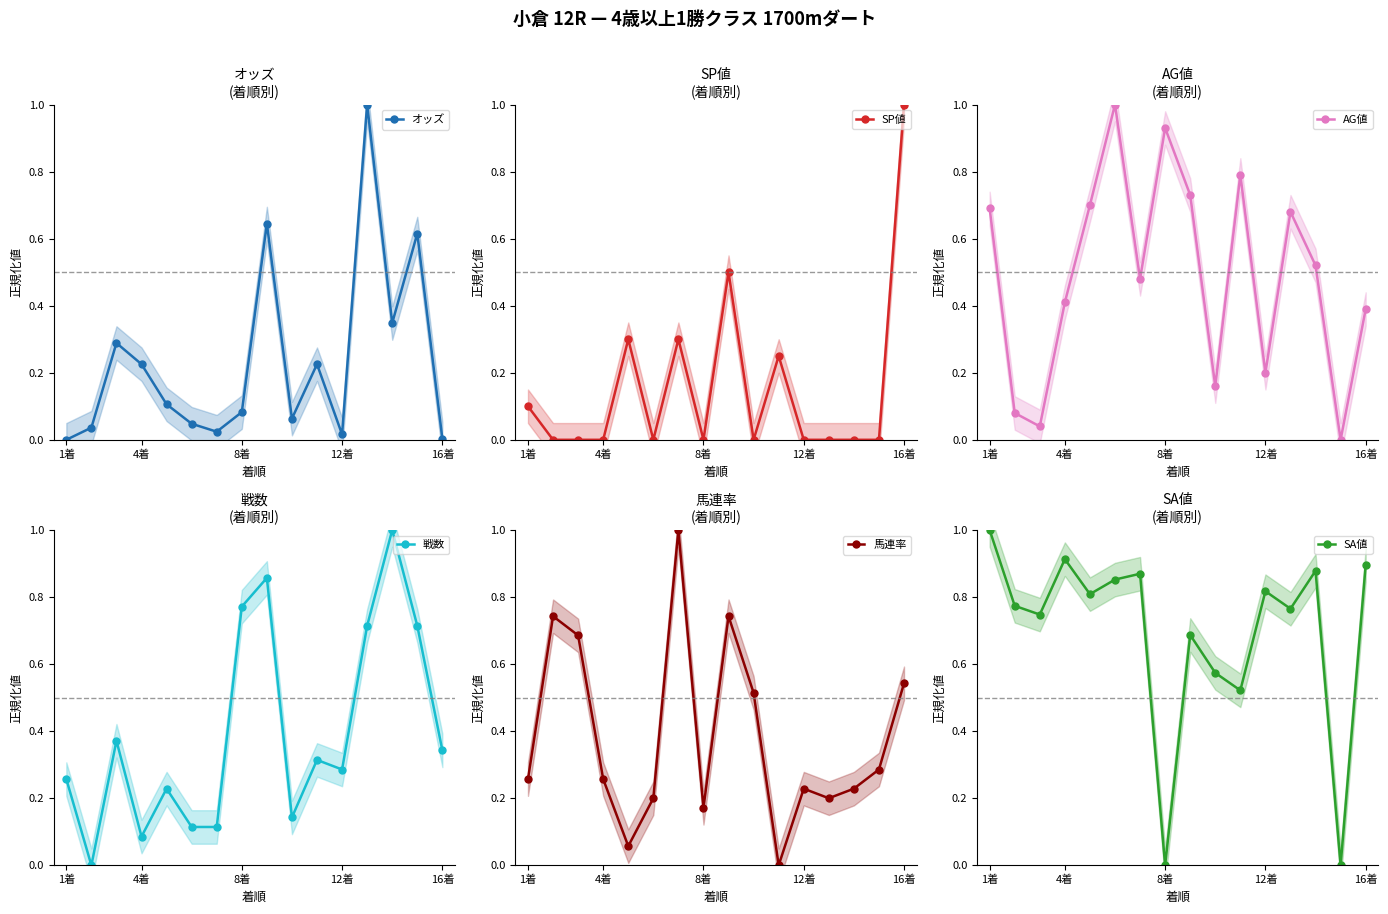

True or false: オッズ has more than 2 points higher than both neighbors.

True